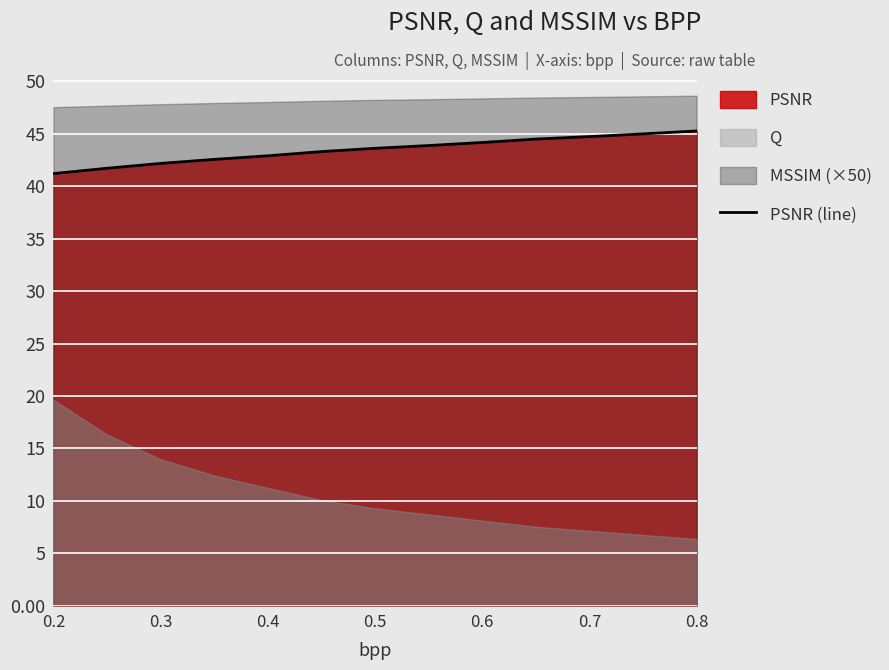

The value of PSNR (line) at 0.7 is 44.7. True or false?

True